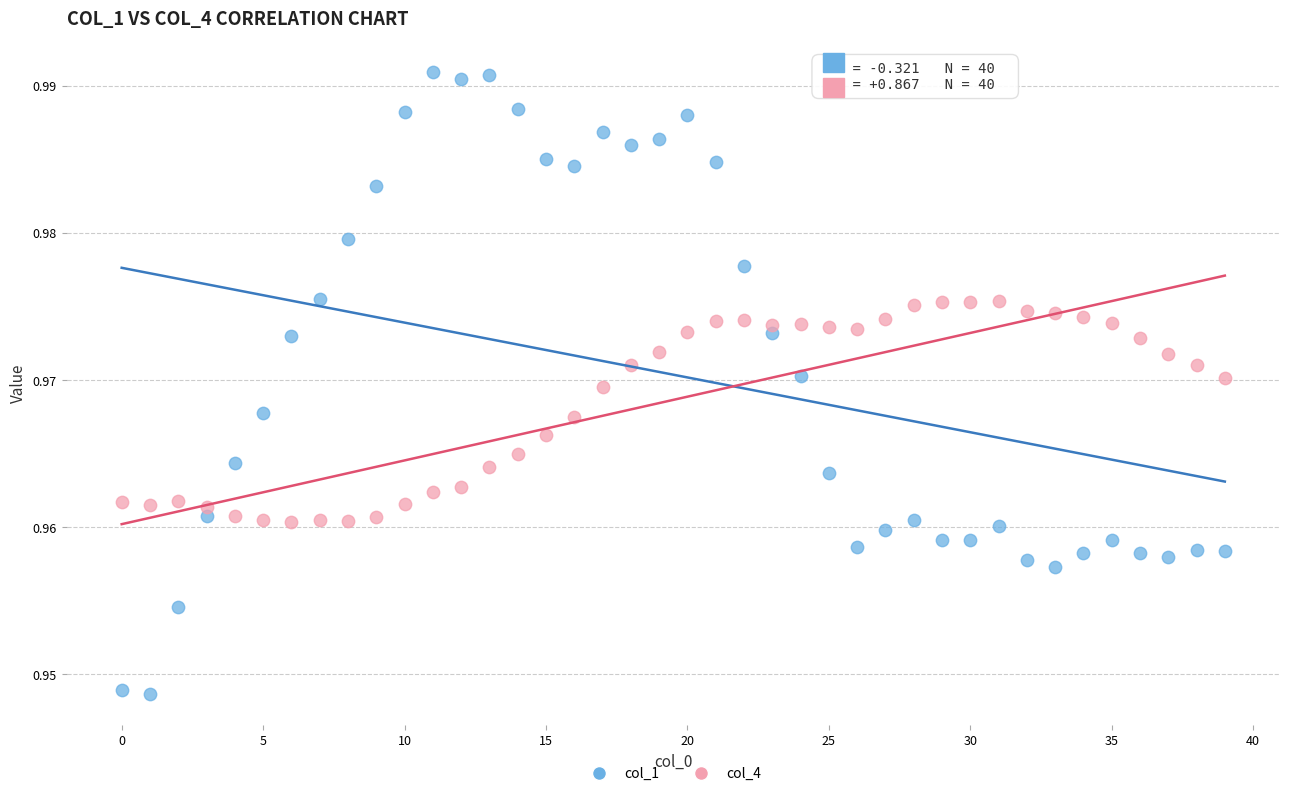

Which series contains the highest Y value?

col_1